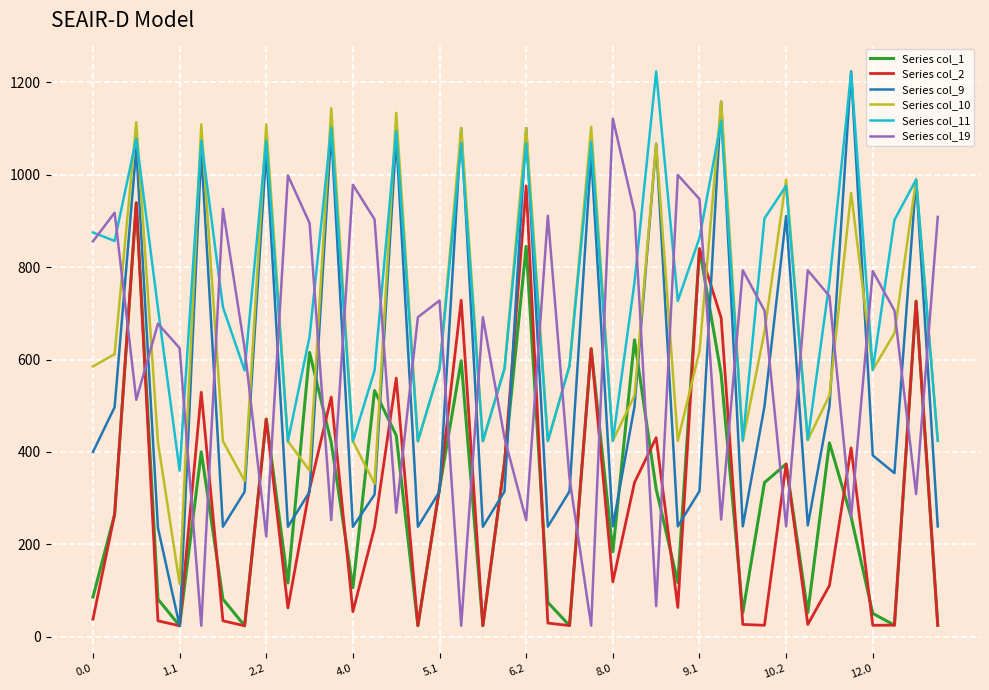

How many values in the Series col_2 series exceed 236?

20